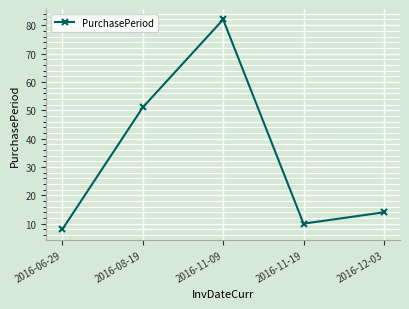

List the labels in order of value, largest first.

2016-11-09, 2016-08-19, 2016-12-03, 2016-11-19, 2016-06-29